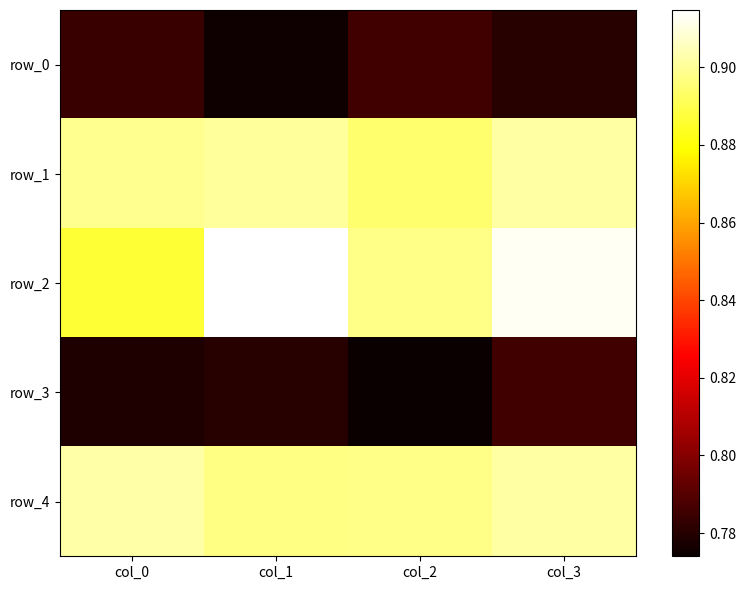

What is the maximum value for row_1?

0.9